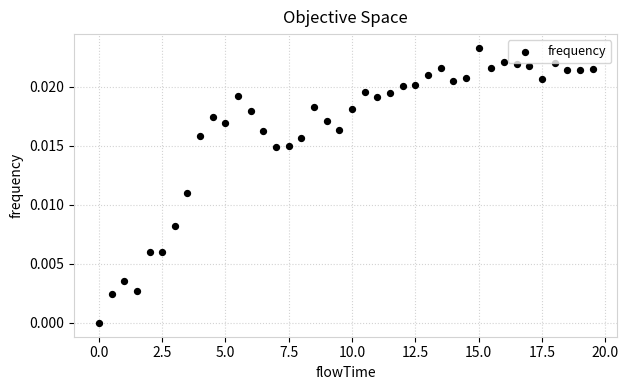

What is the range of X values (max minus min)?

19.5